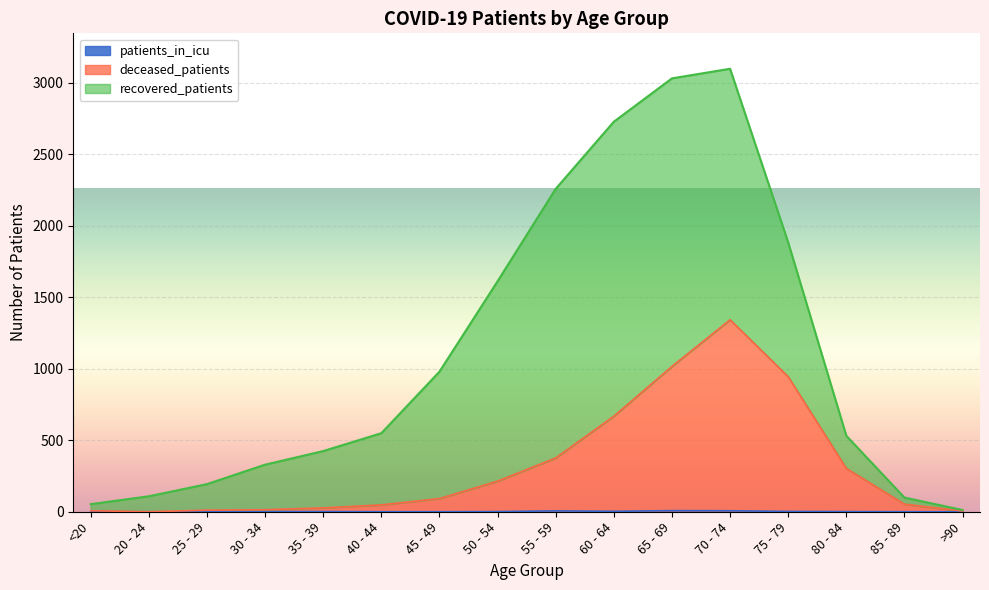

What is the approximate value of patients_in_icu at 80 - 84?

1